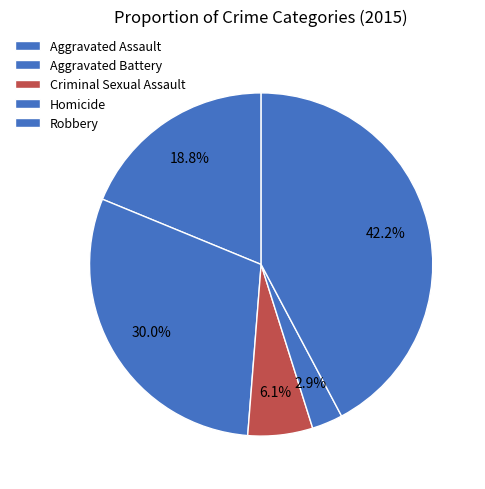

Rank the categories by value from highest to lowest.

Robbery, Aggravated Battery, Aggravated Assault, Criminal Sexual Assault, Homicide